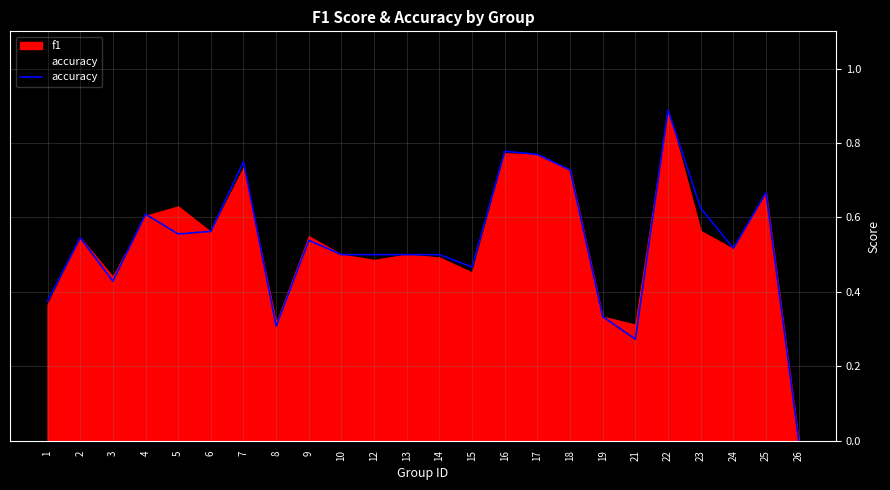

How many values are between 0 and 1?

24